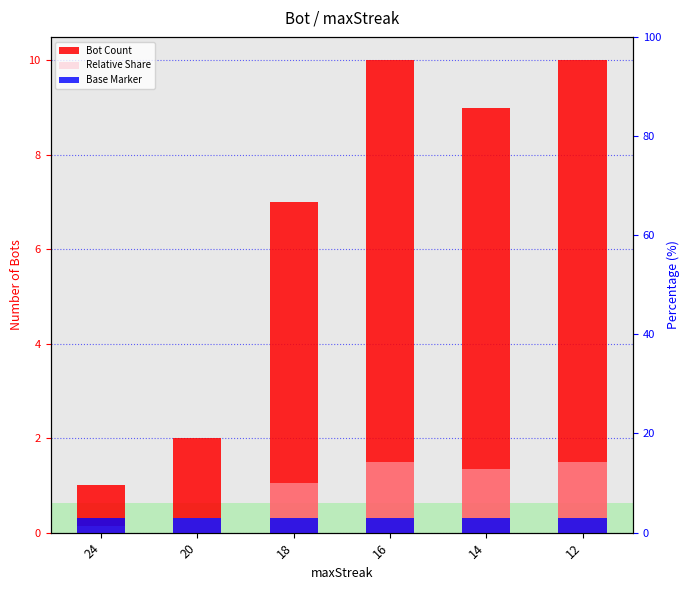

Reading left to right, list all the values displayed in this chart.

Bot Count: 24=1.0	20=2.0	18=7.0	16=10.0	14=9.0	12=10.0
Relative Share: 24=0.1	20=0.3	18=1.1	16=1.5	14=1.3	12=1.5
Base Marker: 24=0.3	20=0.3	18=0.3	16=0.3	14=0.3	12=0.3